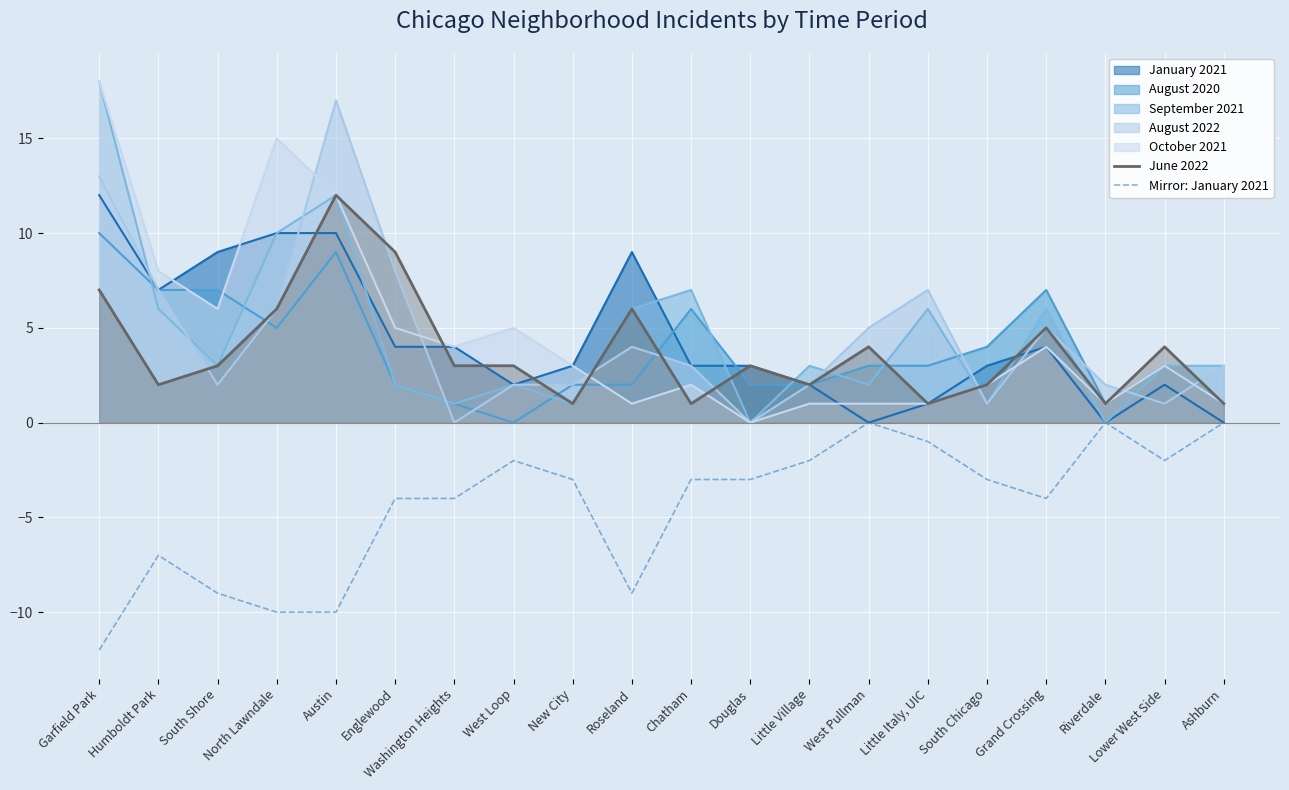

What is the greatest value displayed?

18